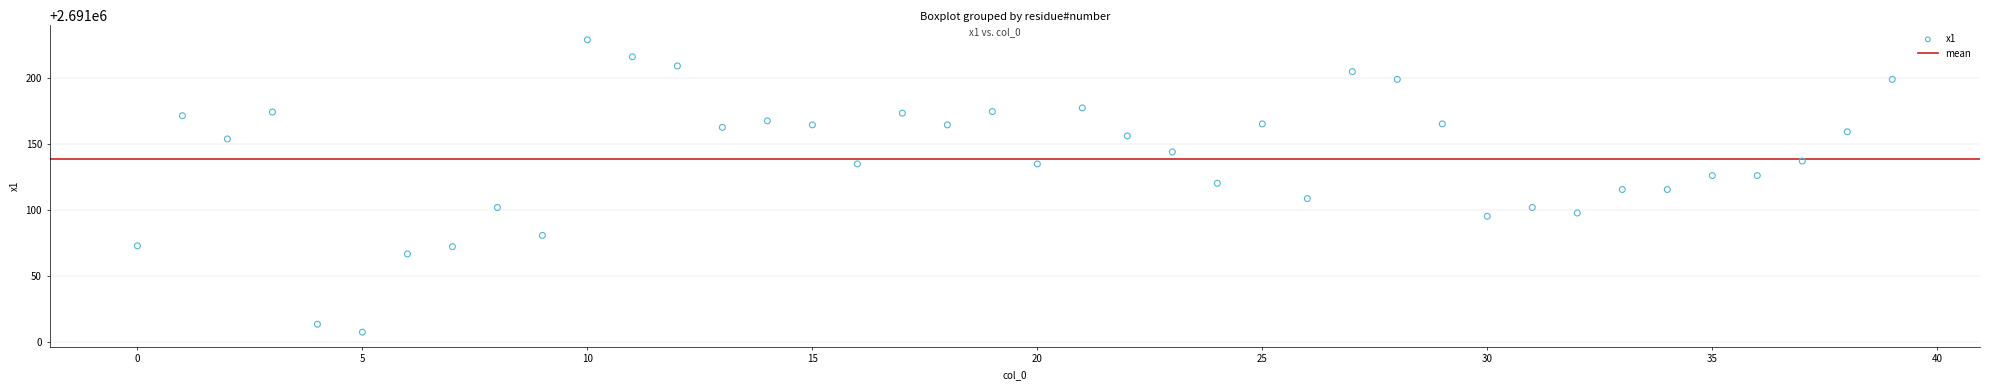

What is the range of Y values (max minus min)?

222.1